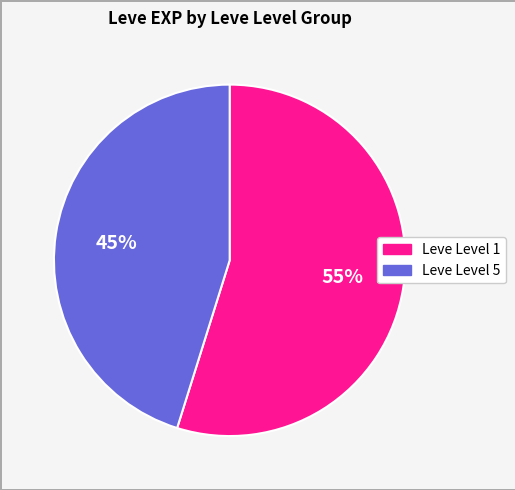

Does any single category account for the majority?

Yes